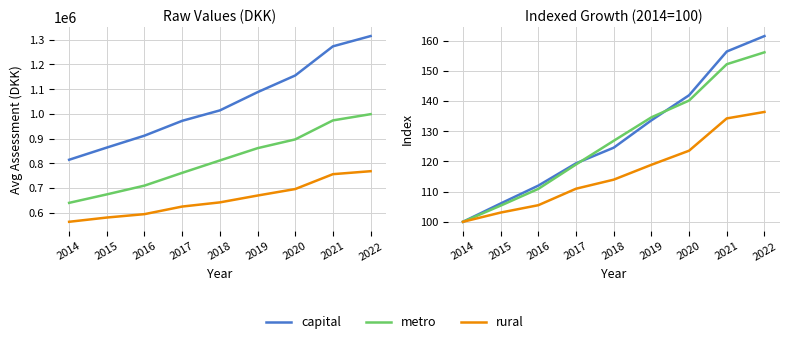

Rank the series at 2014 from highest to lowest value.

capital, metro, rural